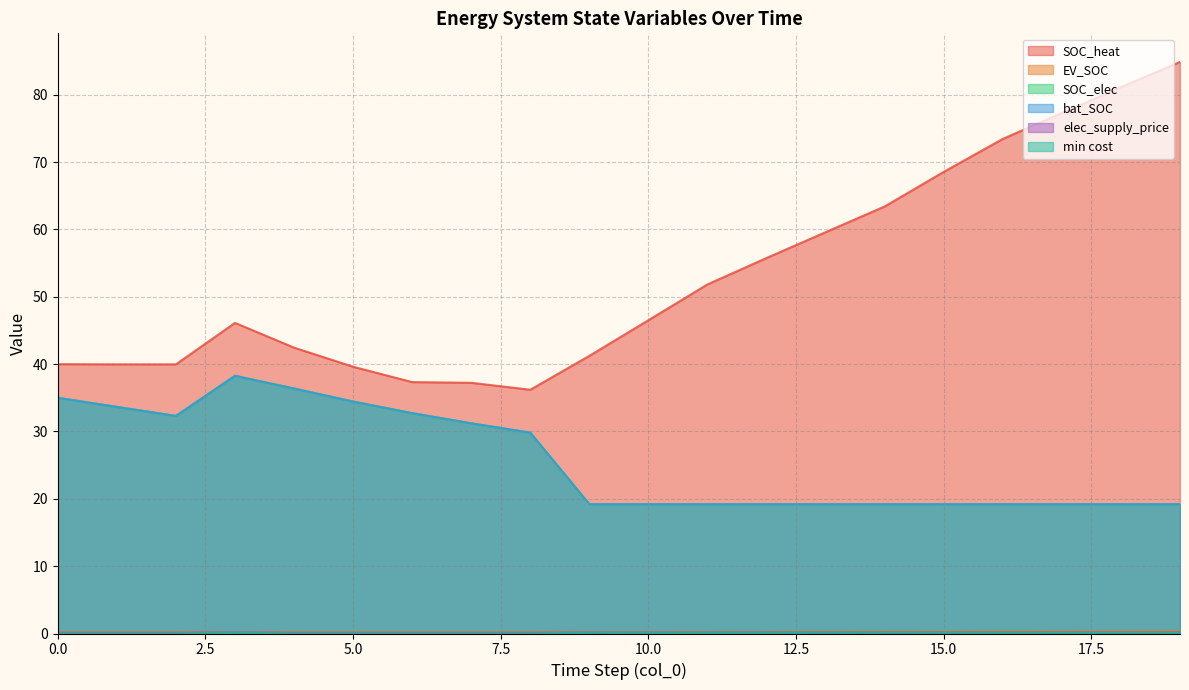

At which category does min cost reach its first local peak?

3